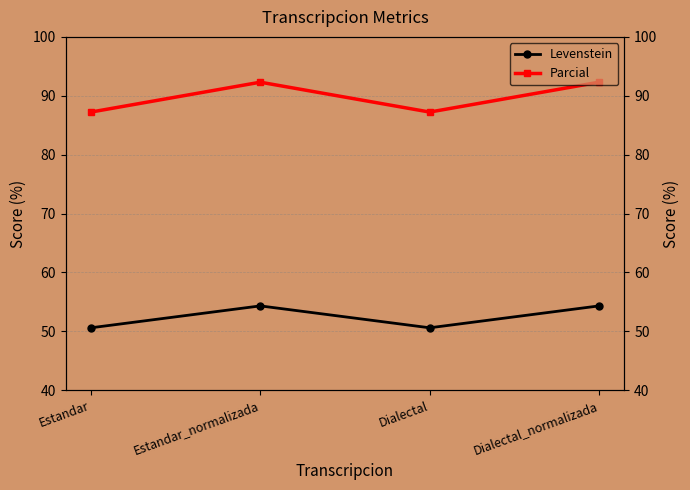

List the labels in order of Levenstein value, smallest first.

Estandar, Dialectal, Estandar_normalizada, Dialectal_normalizada